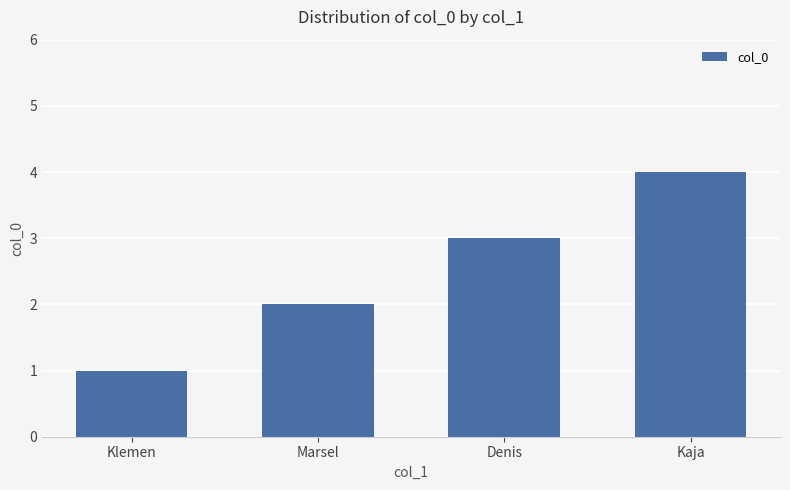

Approximately how many times larger is the value at Kaja compared to Marsel?

2.0